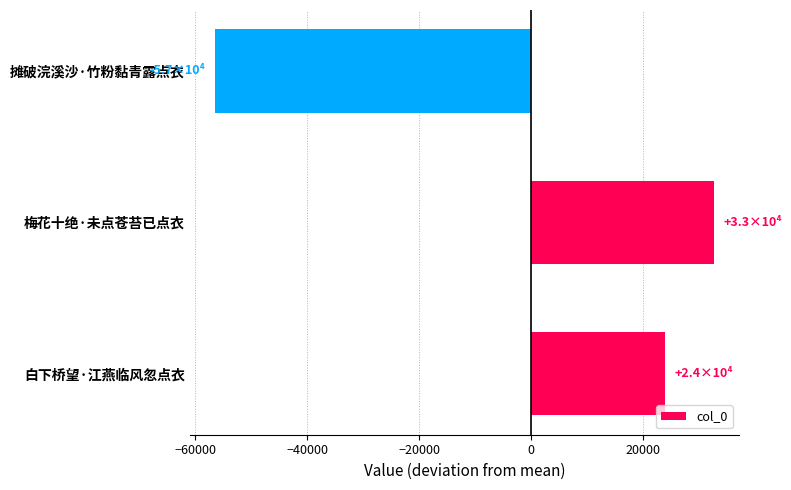

What is the change in value from 梅花十绝·未点苍苔已点衣 to 摊破浣溪沙·竹粉黏青露点衣?

-89209.0